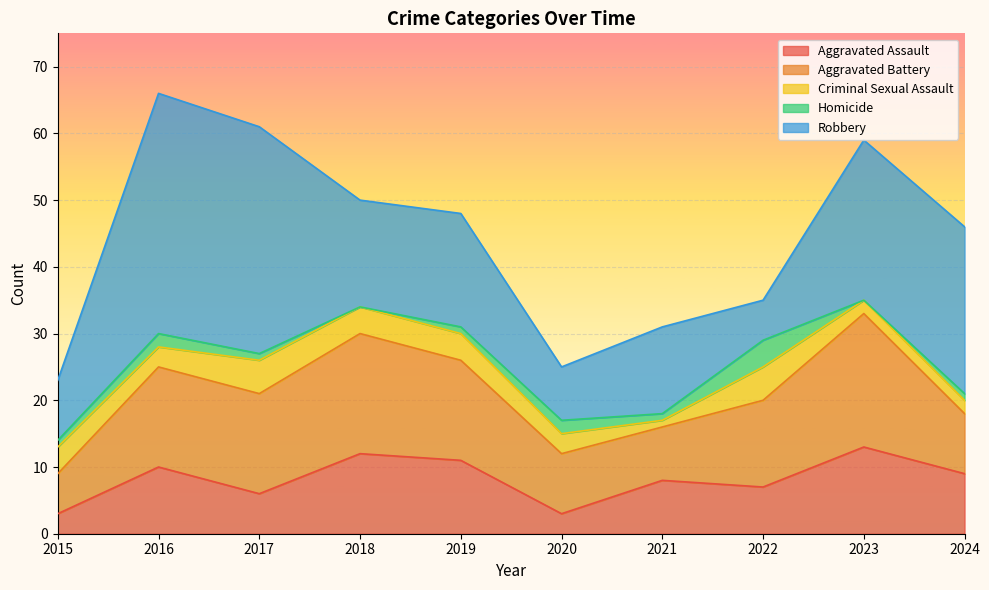

Which category has the highest value across all series?

2016